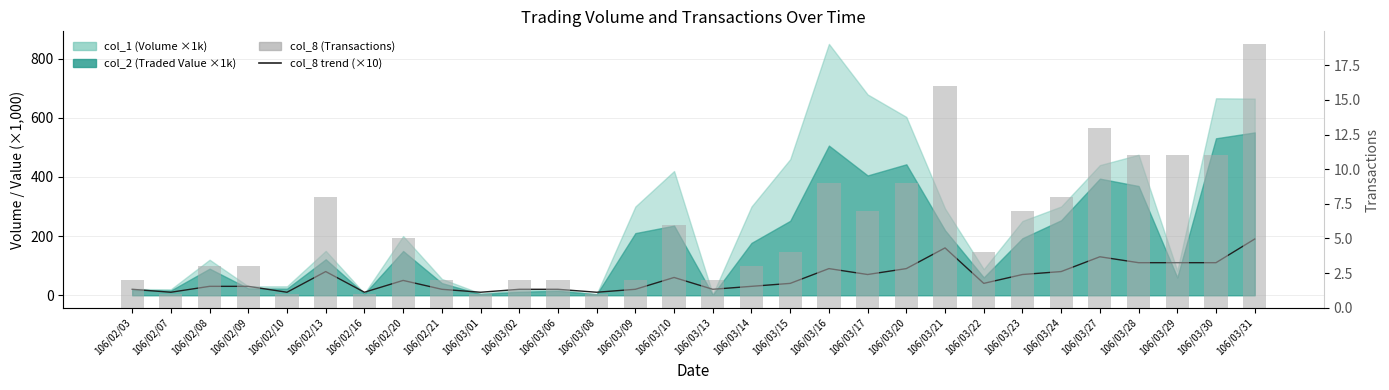

What is the spread (max minus min) of values at 106/03/09?

18